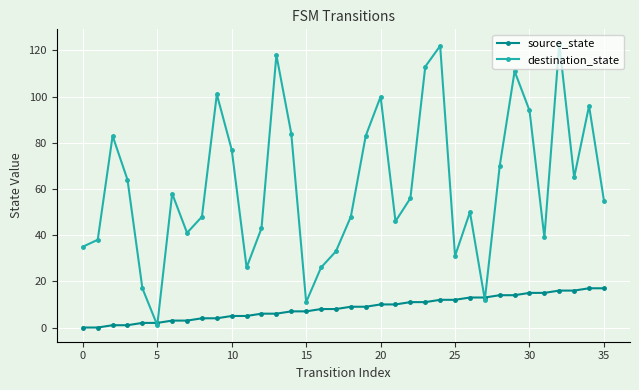

List the series in order of their peak value, lowest first.

source_state, destination_state